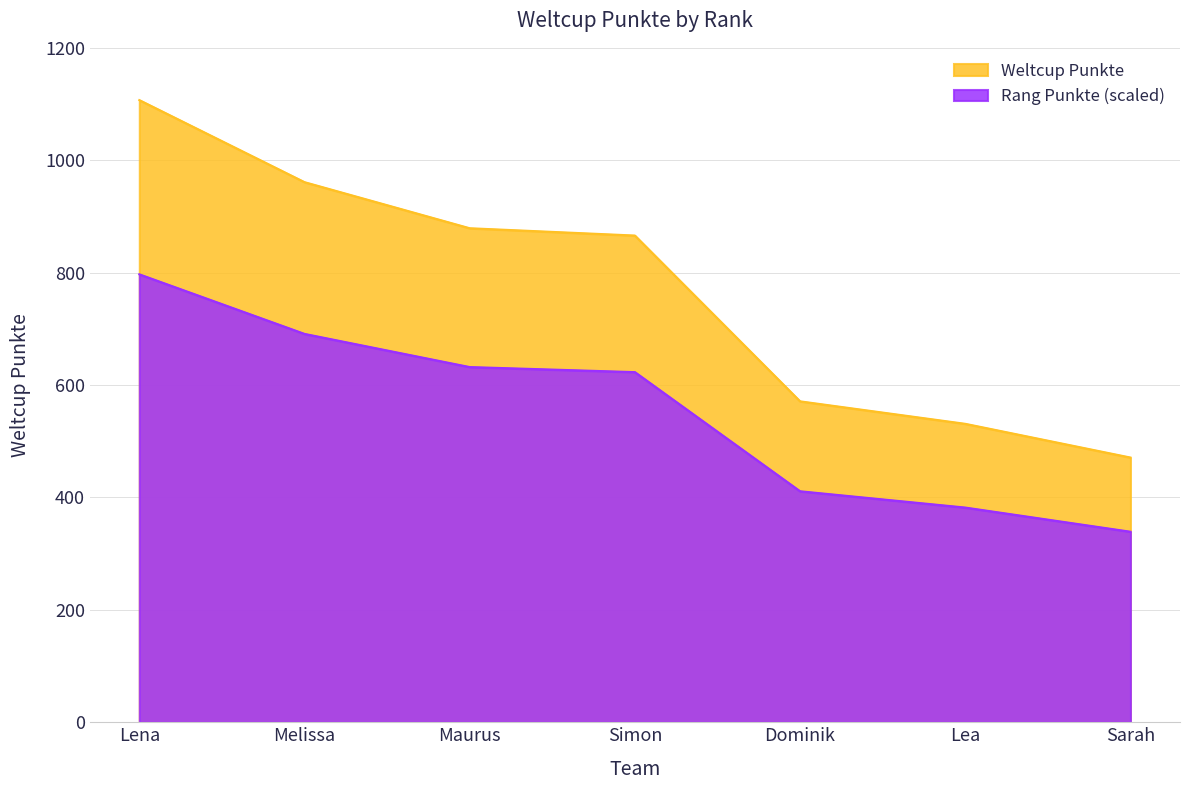

True or false: there are more than 1 points higher than both neighbors.

False